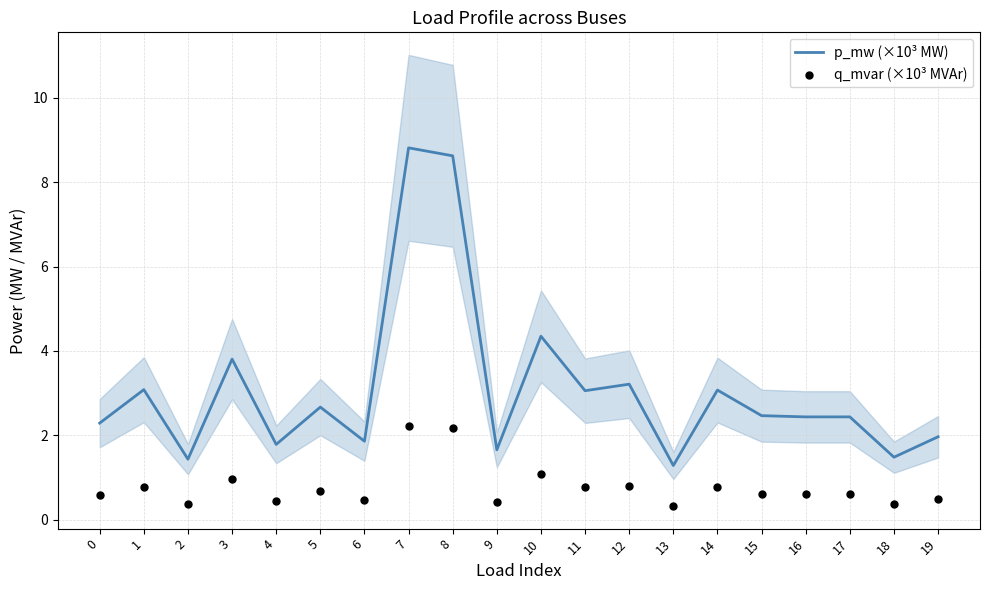

What are all the series names shown in the legend?

p_mw (×10³ MW), q_mvar (×10³ MVAr)